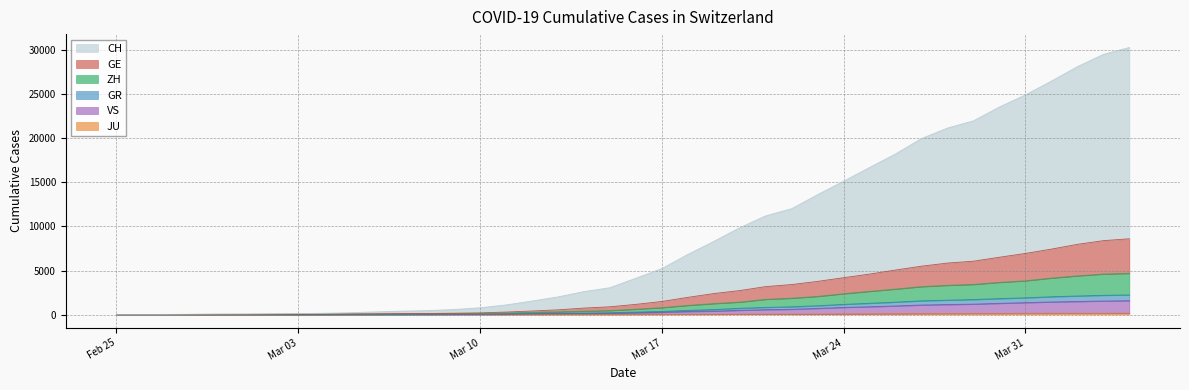

How many values in GR are above zero?

39